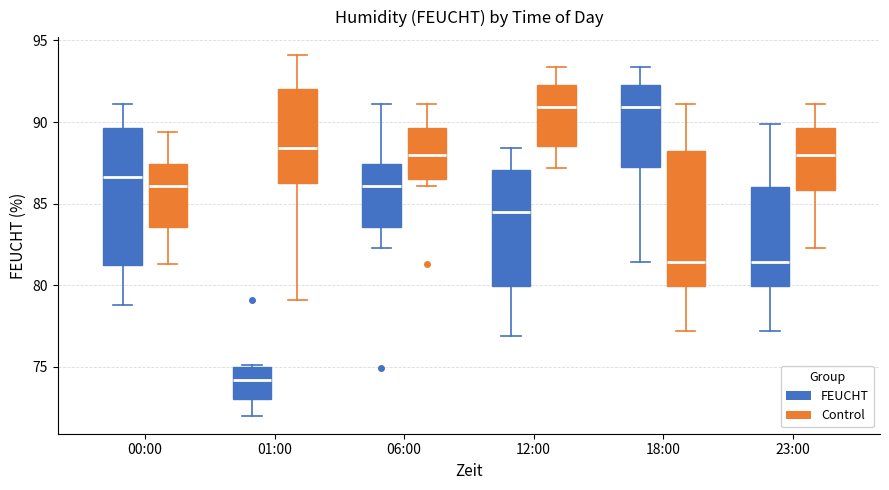

Which box has the lowest median line?

01:00 (FEUCHT)